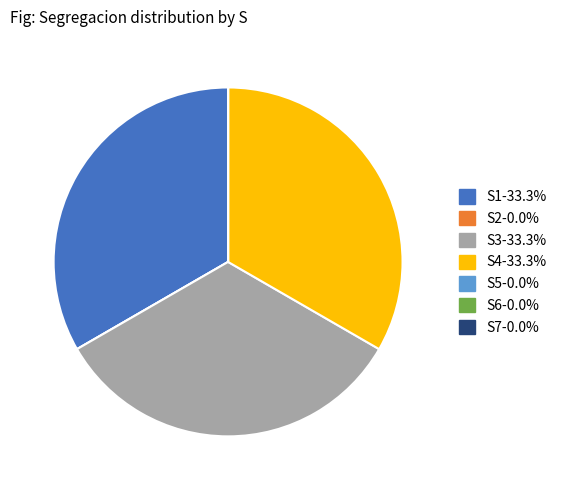

Does S3-33.3% account for over 50% of the chart?

No